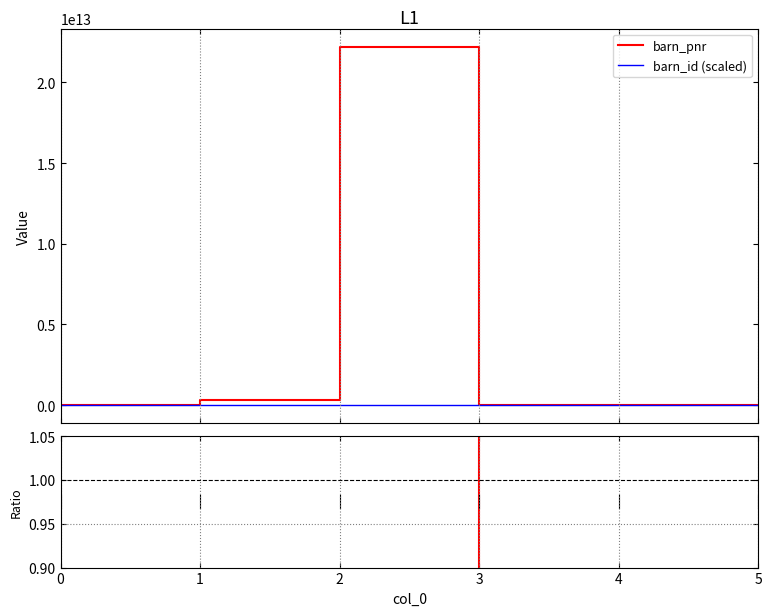

What is the approximate value of barn_id at 5?

1000000000